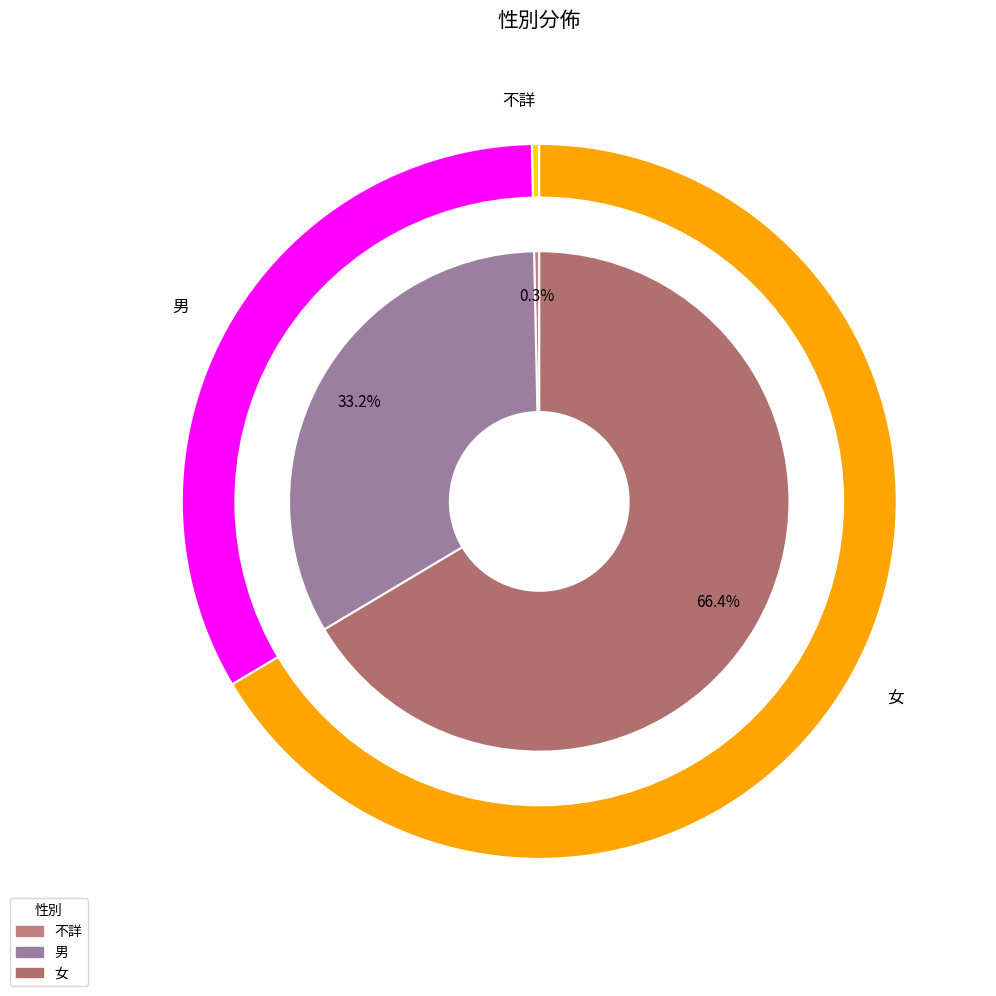

Is there any slice that represents more than half of the pie?

Yes